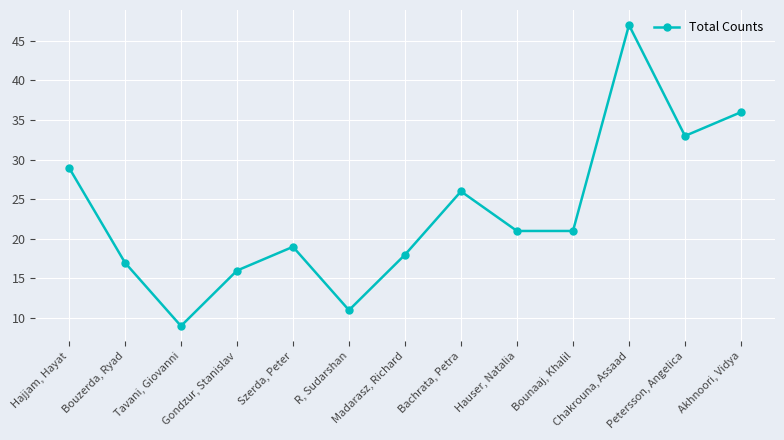

What is the value of the 6th point from the left?

11